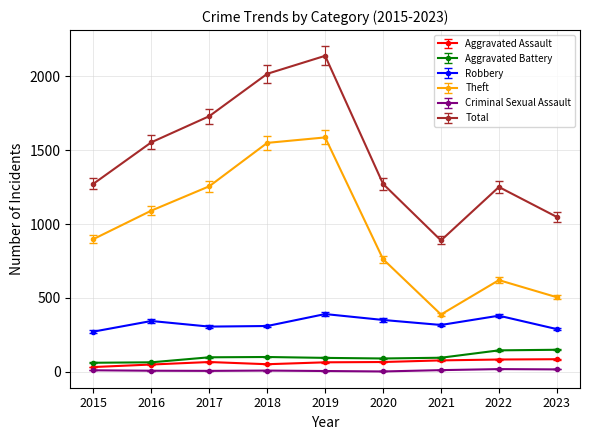

How many interior local valleys does the Total series have?

1